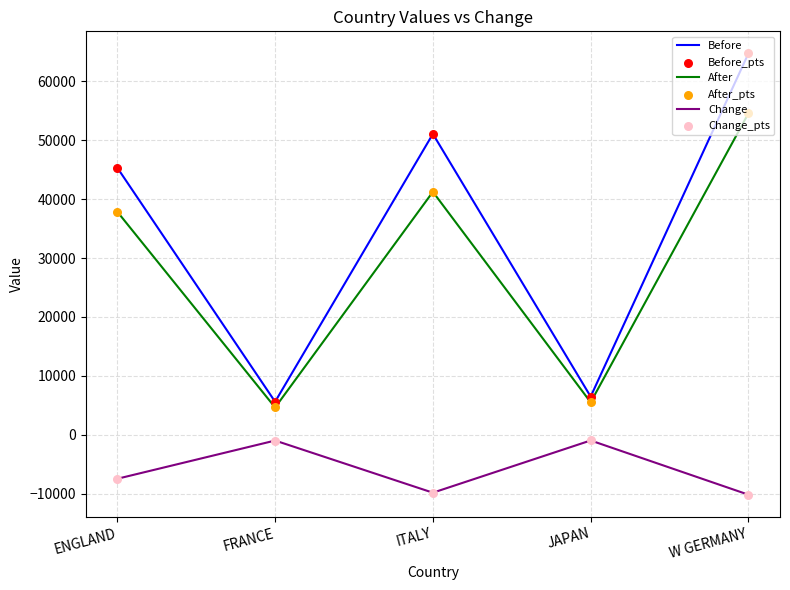

At how many categories does at least one series exceed 30008?

3